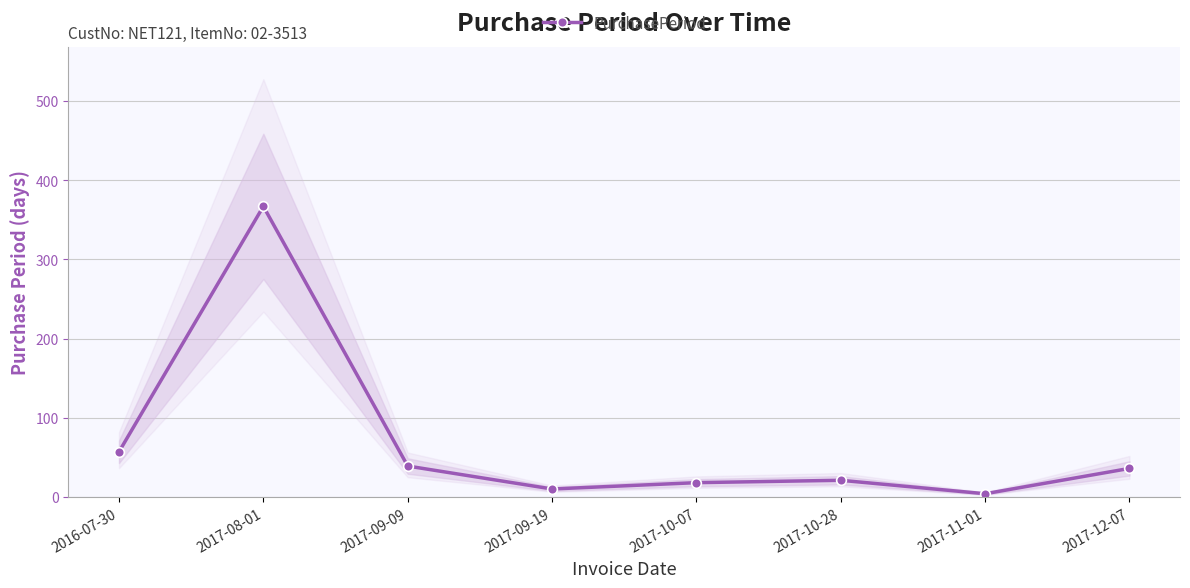

True or false: the data shows 57 at 2016-07-30.

True